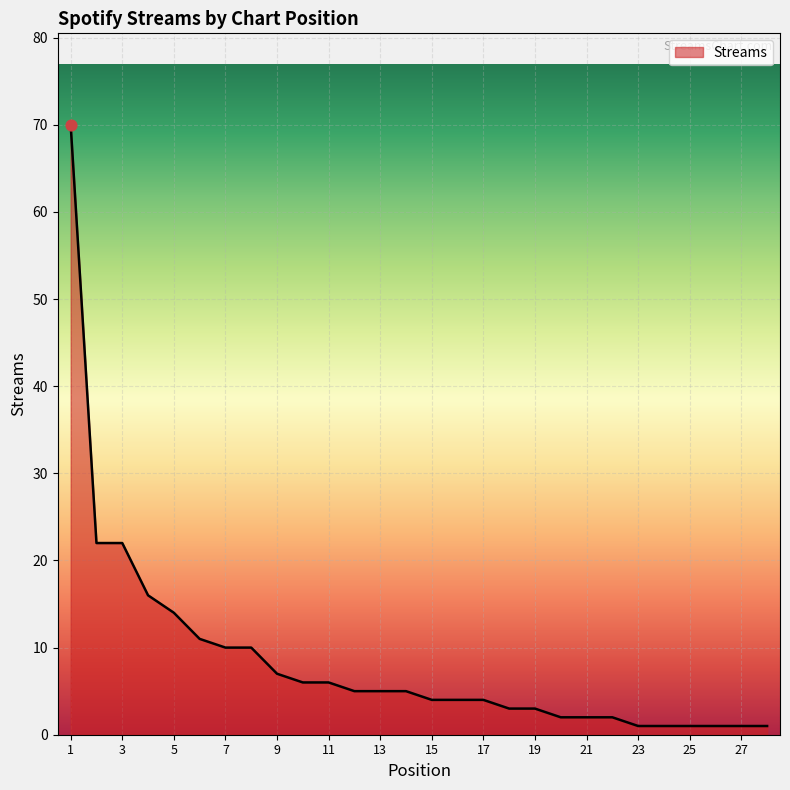

What is the difference between the maximum and minimum values?

69